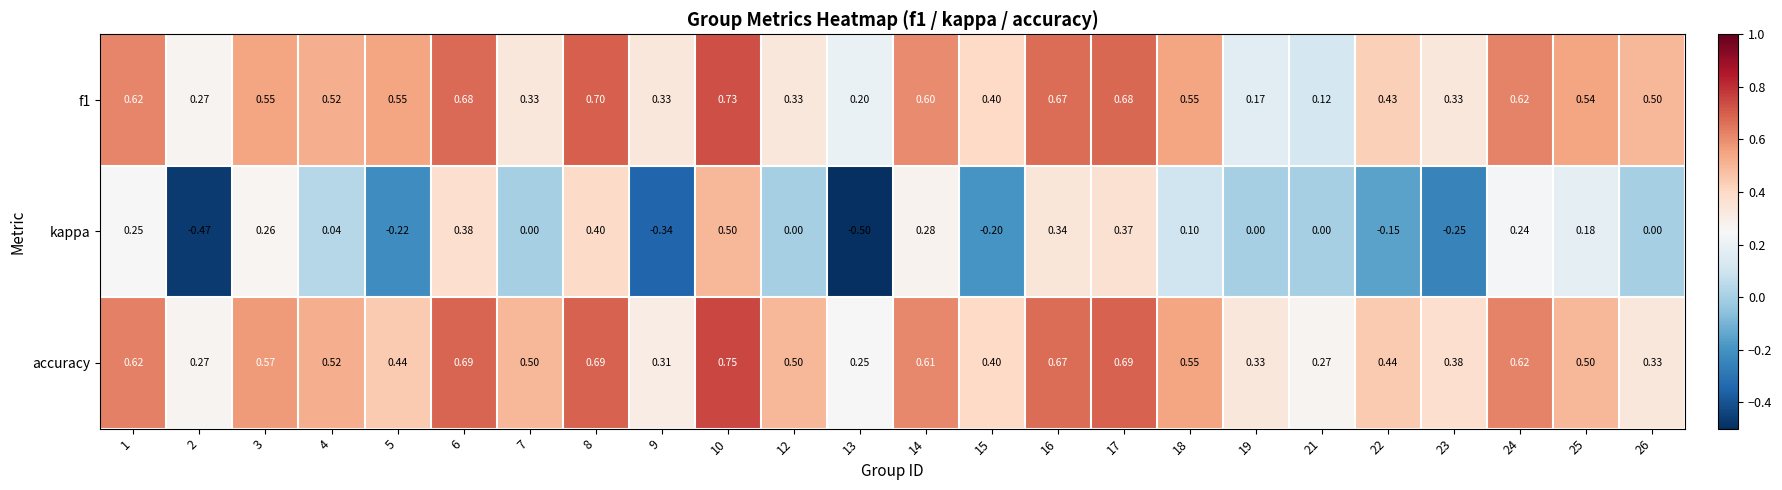

Is the value of kappa at 13 greater than the value of accuracy at 17?

No